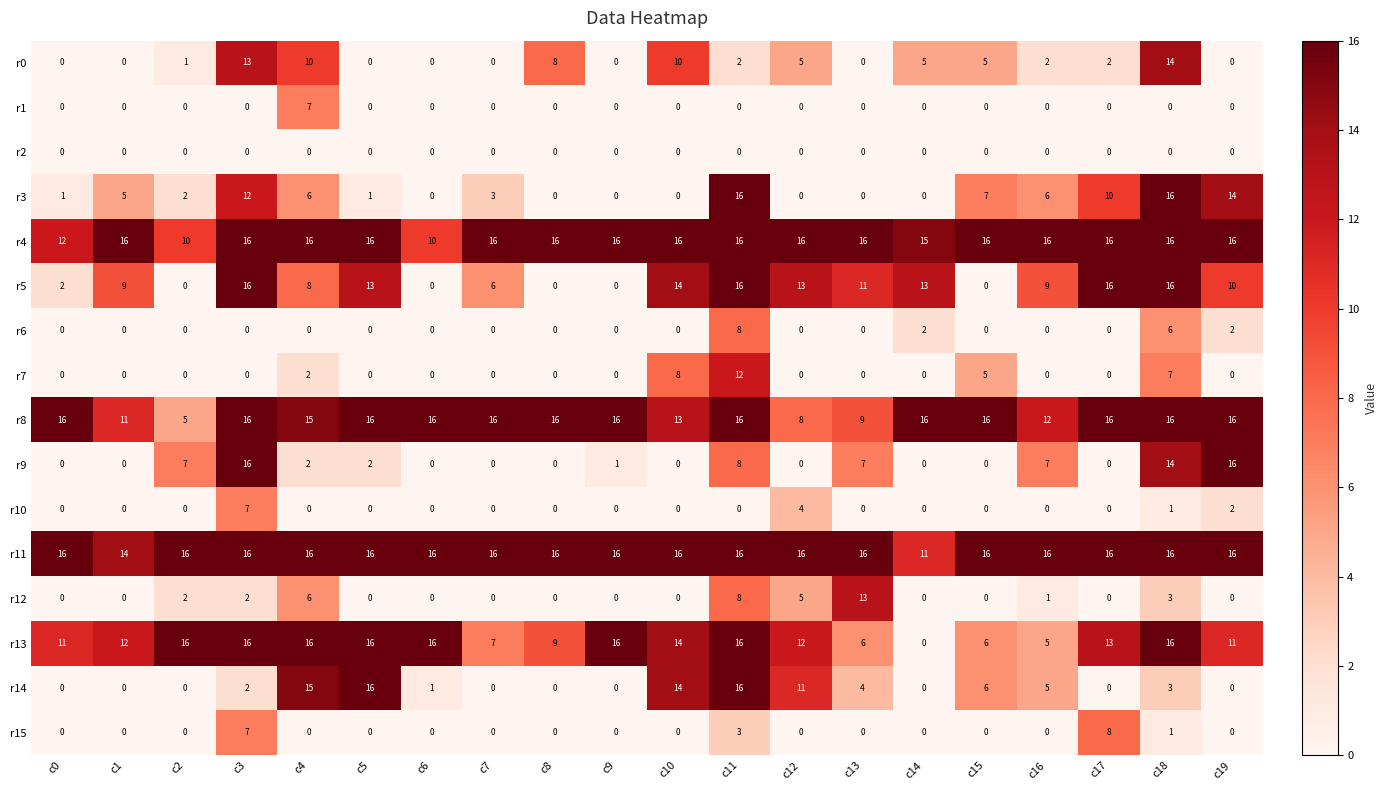

Between c6 and c12, which series saw the biggest shift?

r5